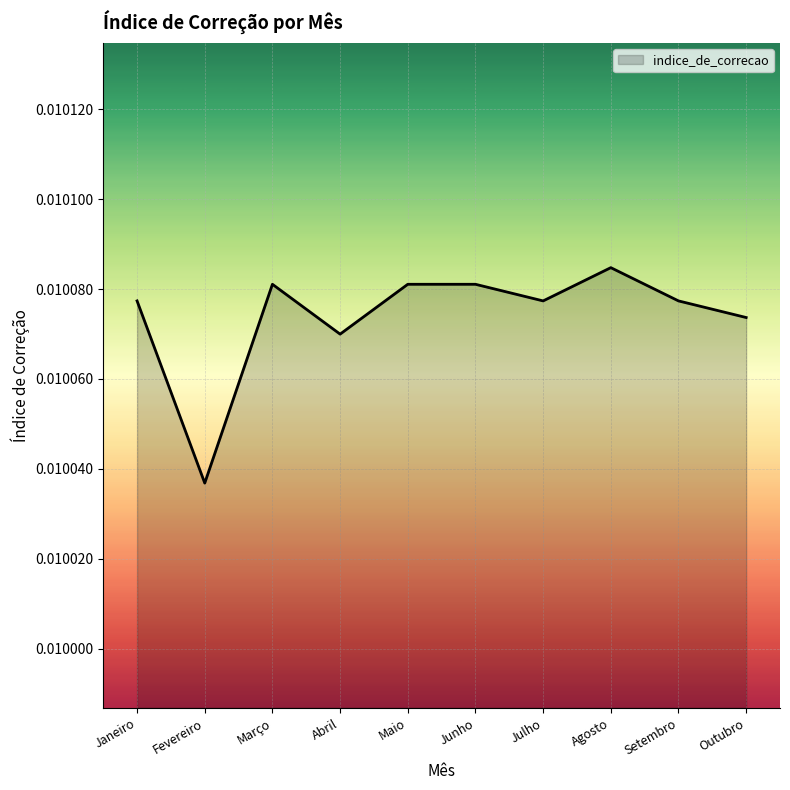

What position from the right is Maio?

6